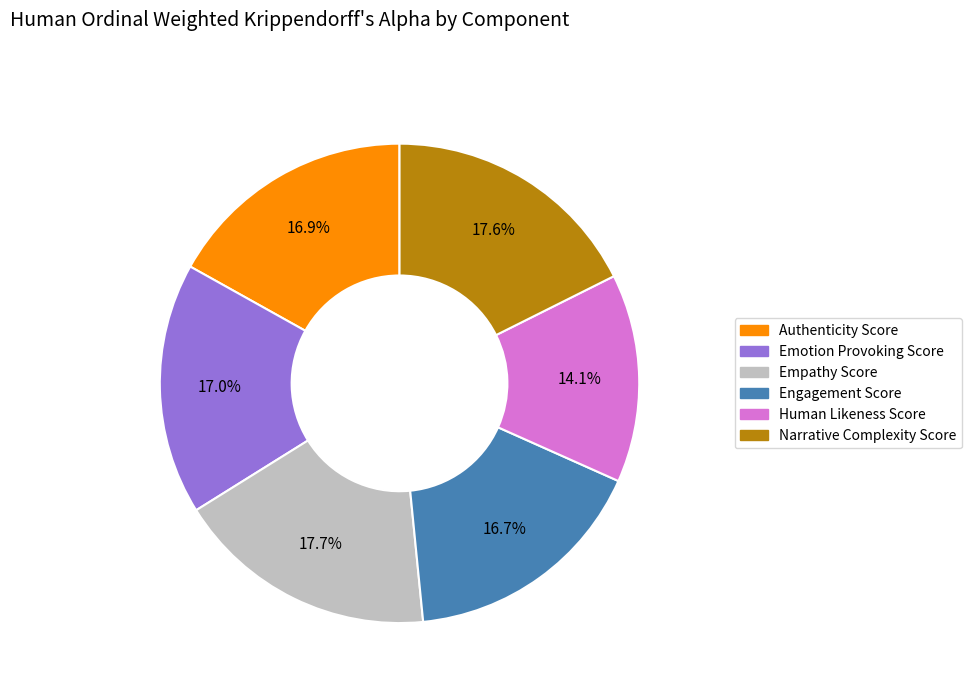

Is there a majority slice in this chart?

No